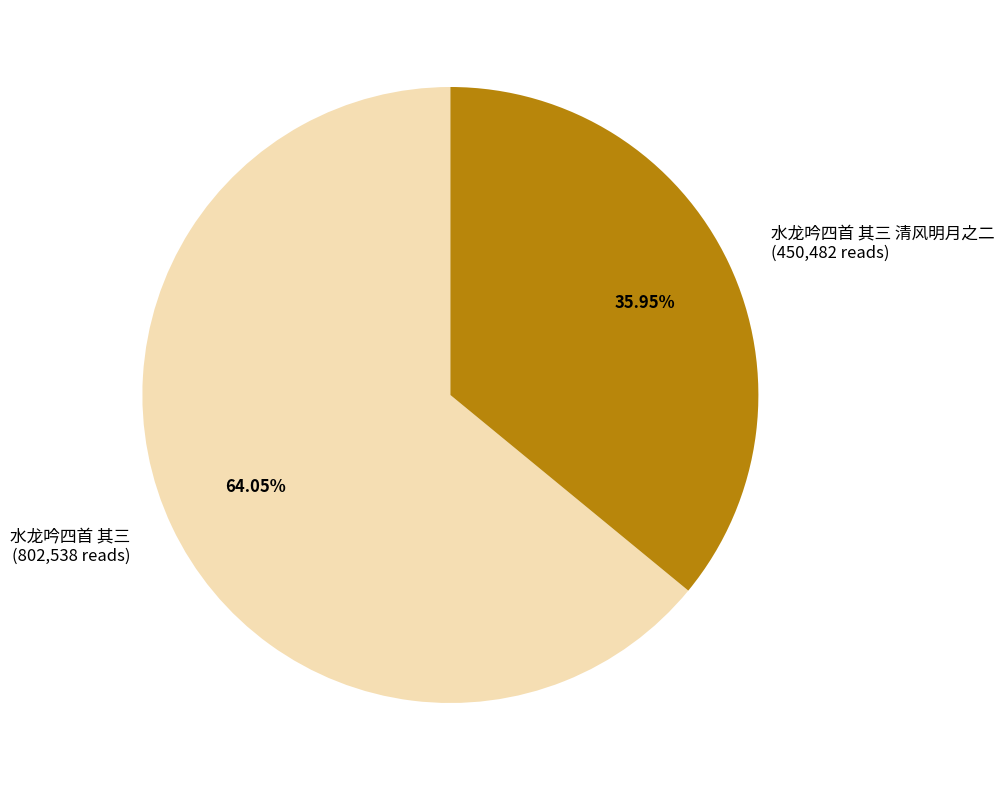

Rank the categories by value from lowest to highest.

水龙吟四首 其三 清风明月之二, 水龙吟四首 其三